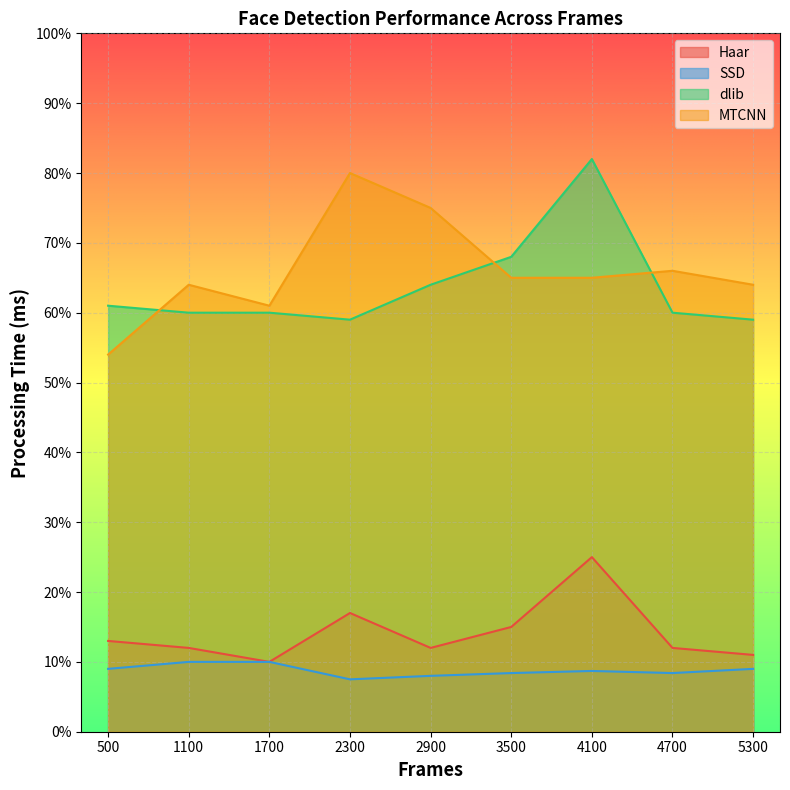

Which series has the largest total across all categories?

MTCNN